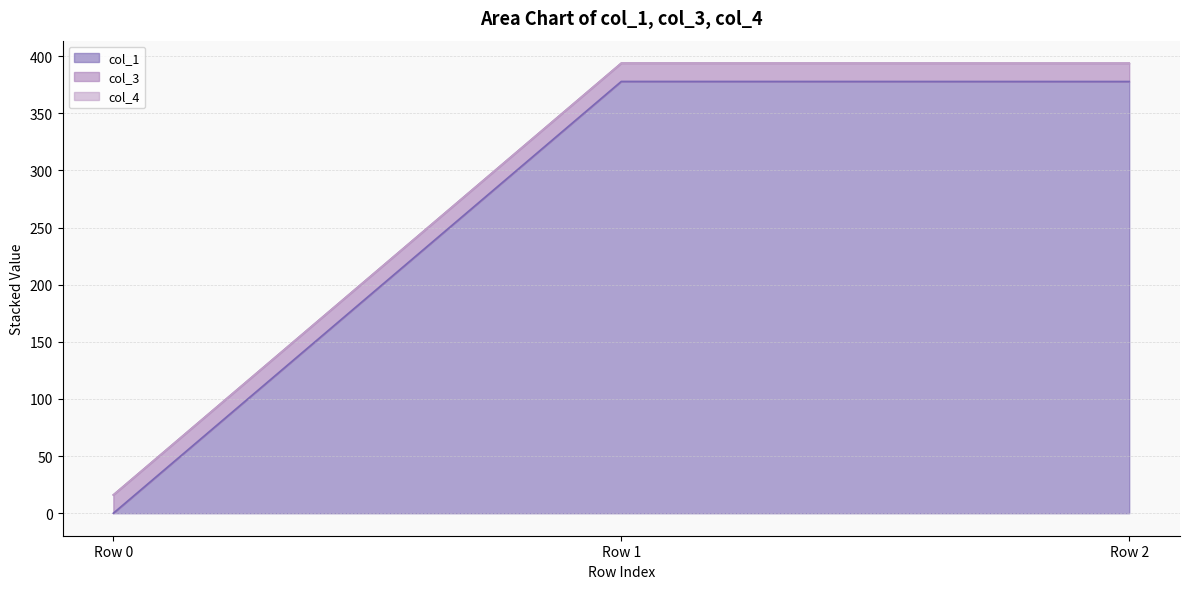

Reading left to right, transcribe all the data shown in this chart.

col_1: Row 0=0.0	Row 1=377.9	Row 2=377.9
col_3: Row 0=16.0	Row 1=16.0	Row 2=16.0
col_4: Row 0=0.0	Row 1=0.0	Row 2=0.0